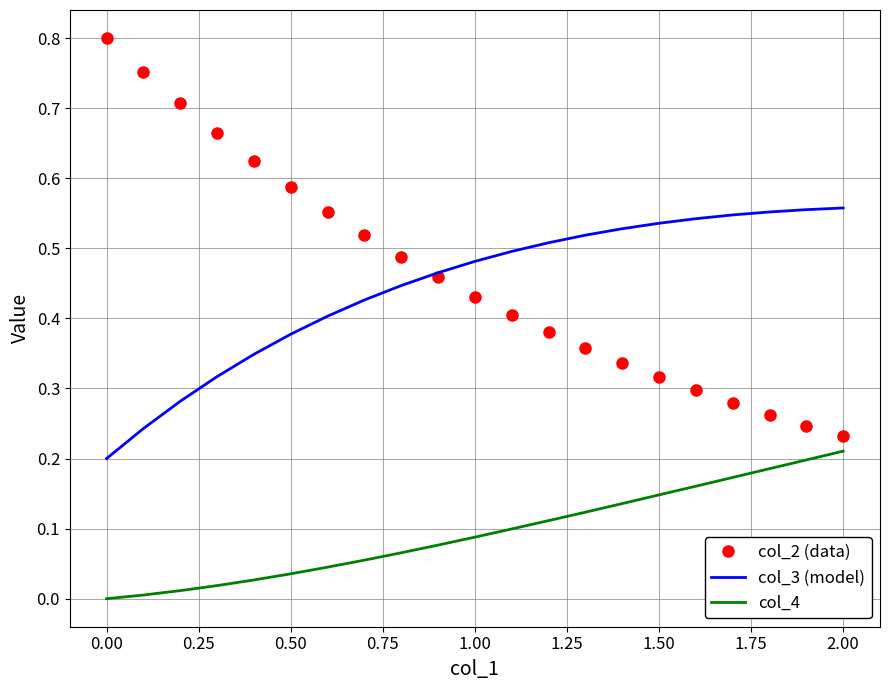

Which series has the largest range (max minus min)?

col_2 (data)